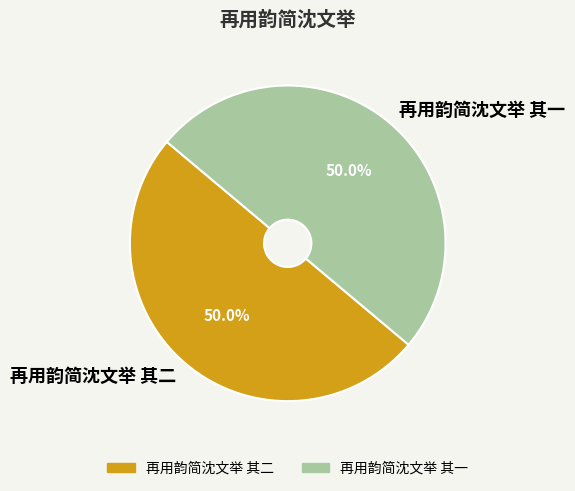

True or false: 再用韵简沈文举 其一 accounts for 65% of the total.

False